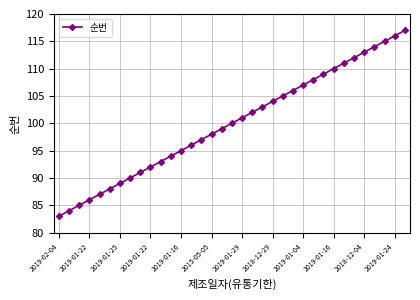

What is the maximum value shown in the chart?

117